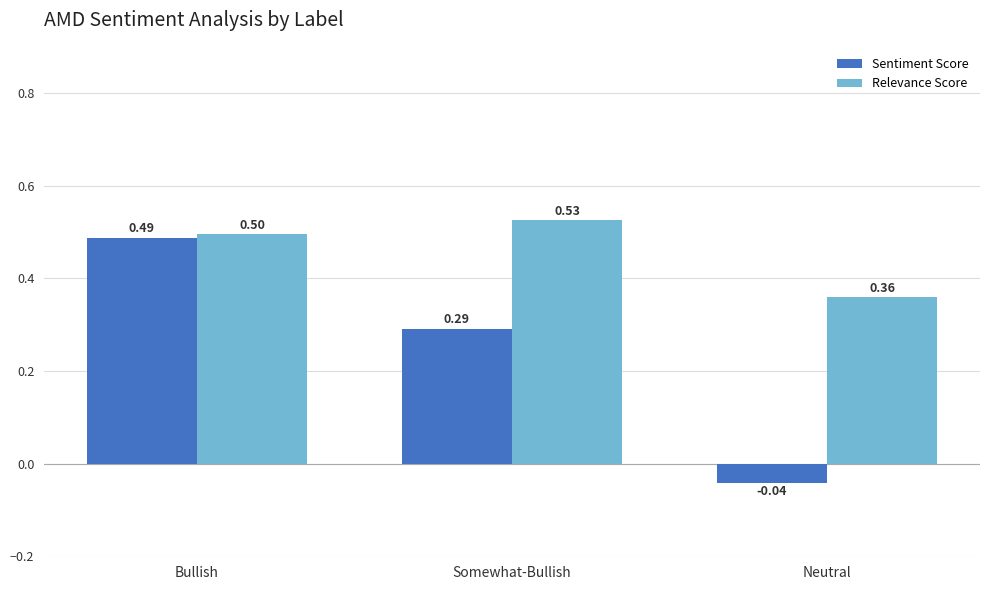

What is the average value of the Relevance Score series?

0.5